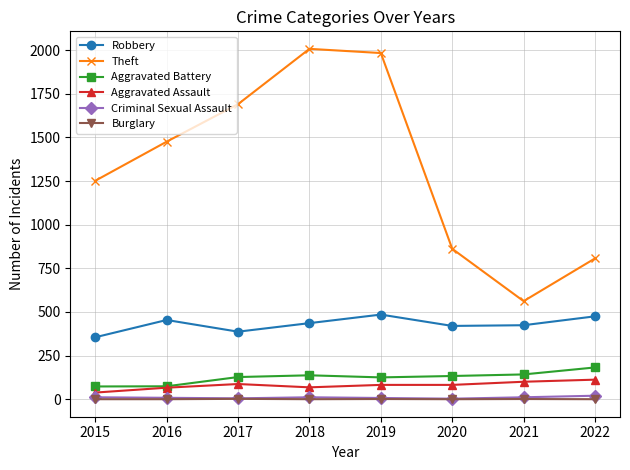

Which series has the largest total across all categories?

Theft